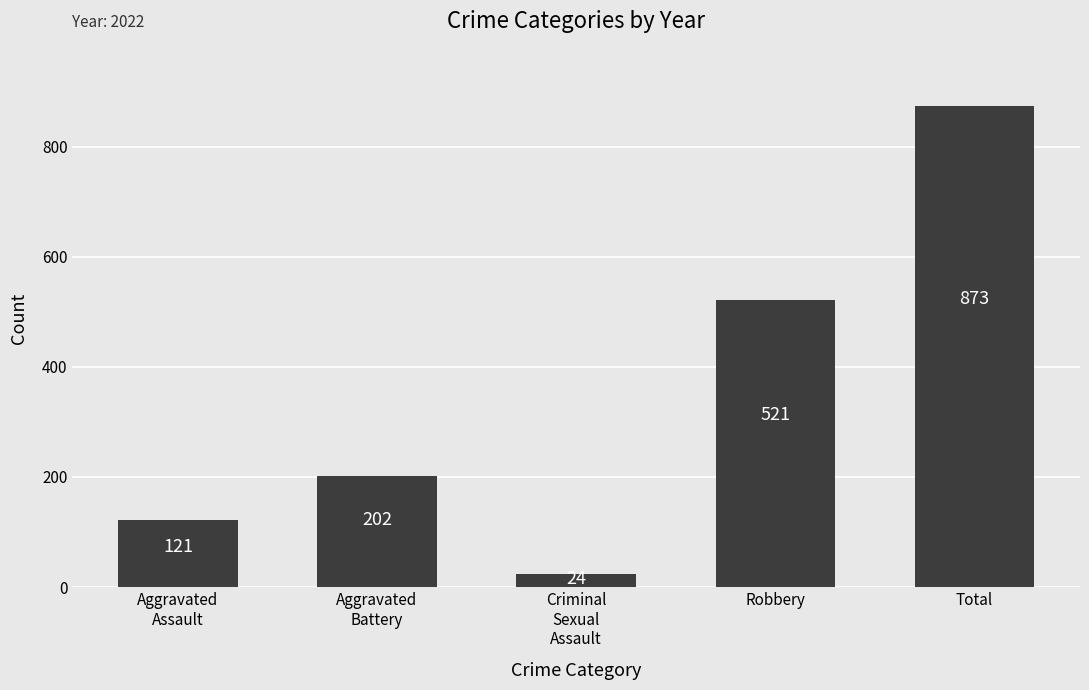

Reading right to left, extract all data points from this chart.

873	521	24	202	121